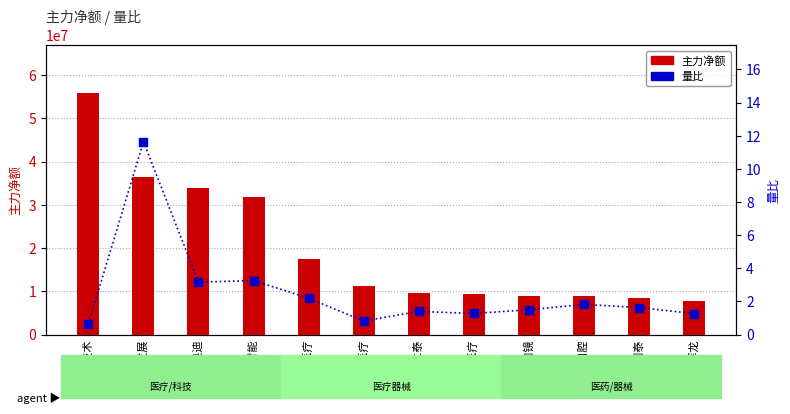

What are all the series names shown in the legend?

主力净额, 量比